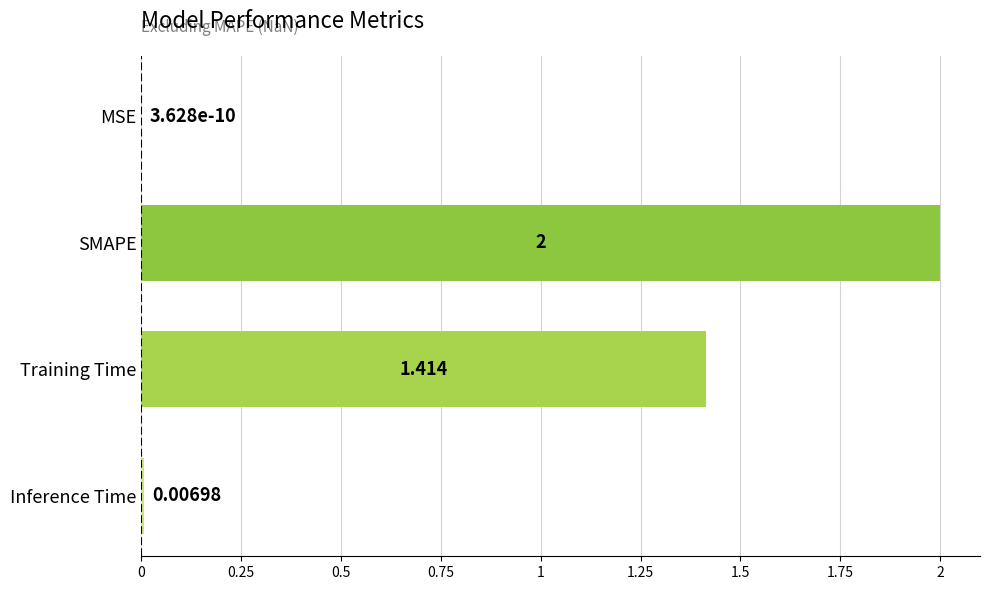

Which category has the highest value across all series?

SMAPE